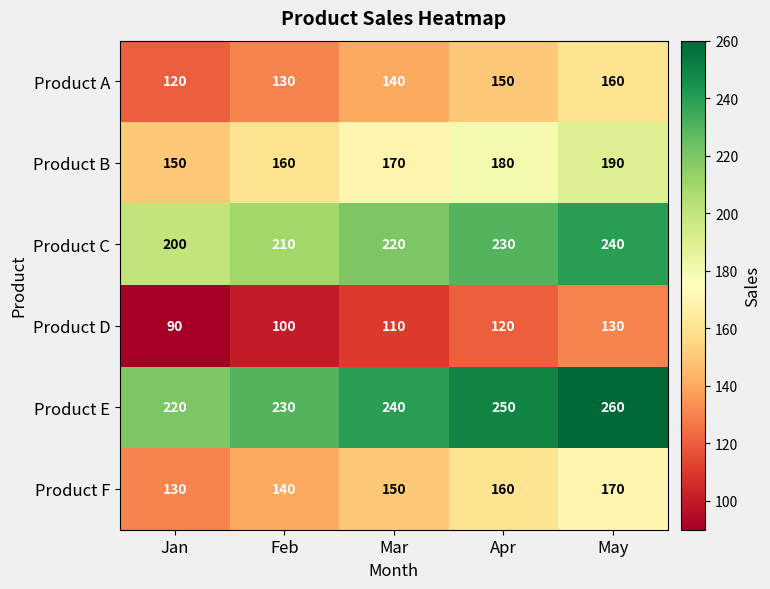

How many distinct data groups are displayed?

6